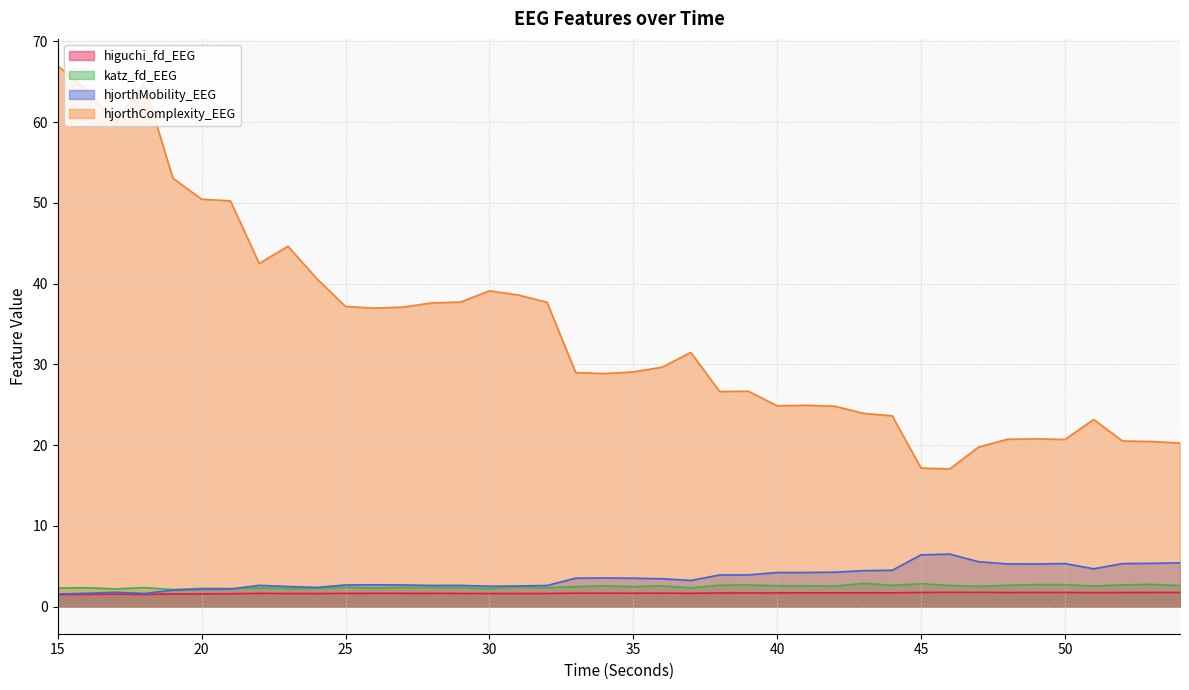

Rank the series at 28 from highest to lowest value.

hjorthComplexity_EEG, hjorthMobility_EEG, katz_fd_EEG, higuchi_fd_EEG